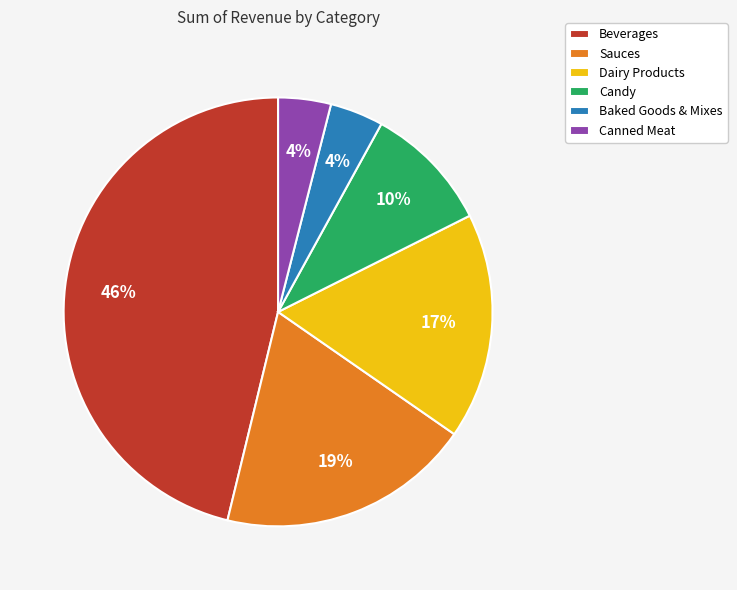

What percentage is the Beverages slice, to the nearest percent?

46%